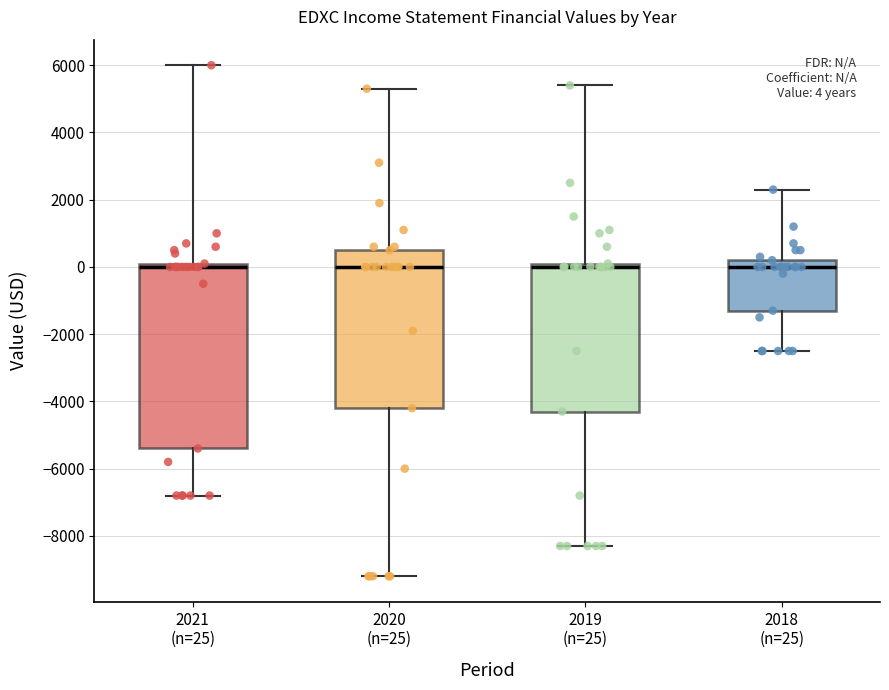

Which box is the tallest, from its lower edge to its upper edge?

2021 (n=25)